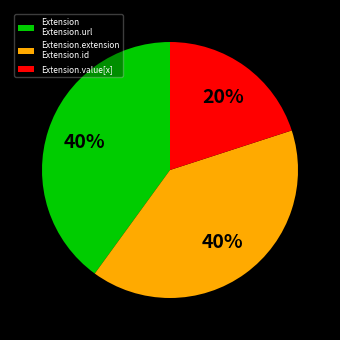

Does Extension.value[x] represent more than half of the total?

No